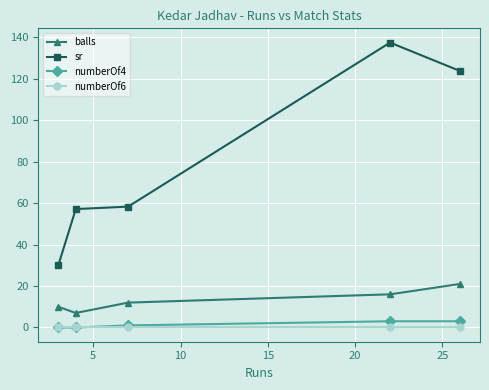

True or false: balls has more than 2 points higher than both neighbors.

False